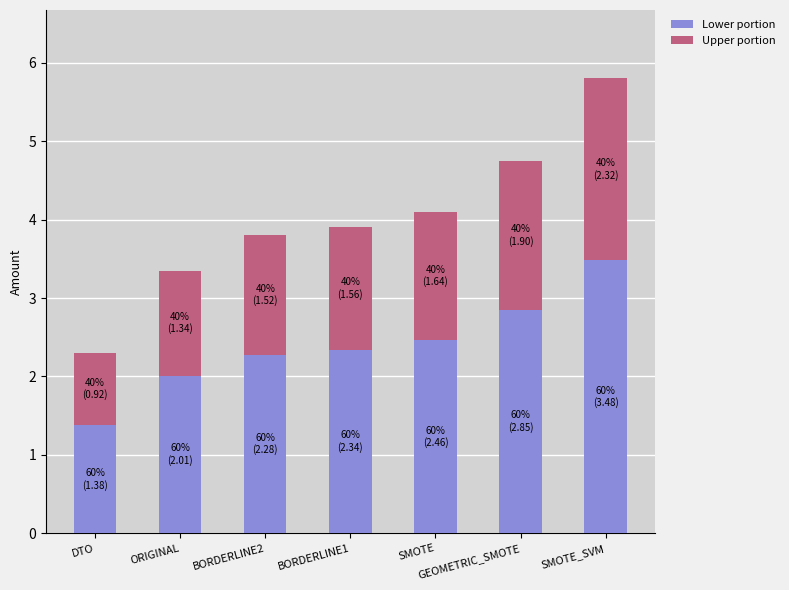

What is the average value of the Lower portion series?

2.4